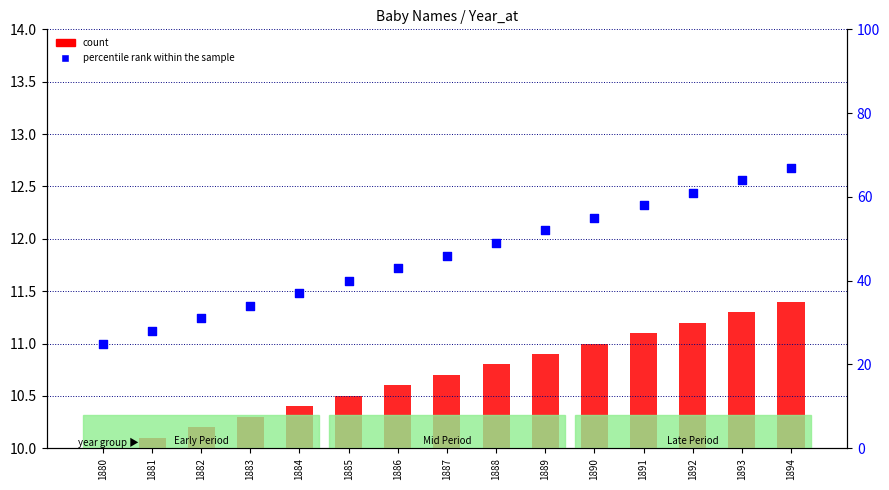

Which series contains the highest Y value?

percentile rank within the sample